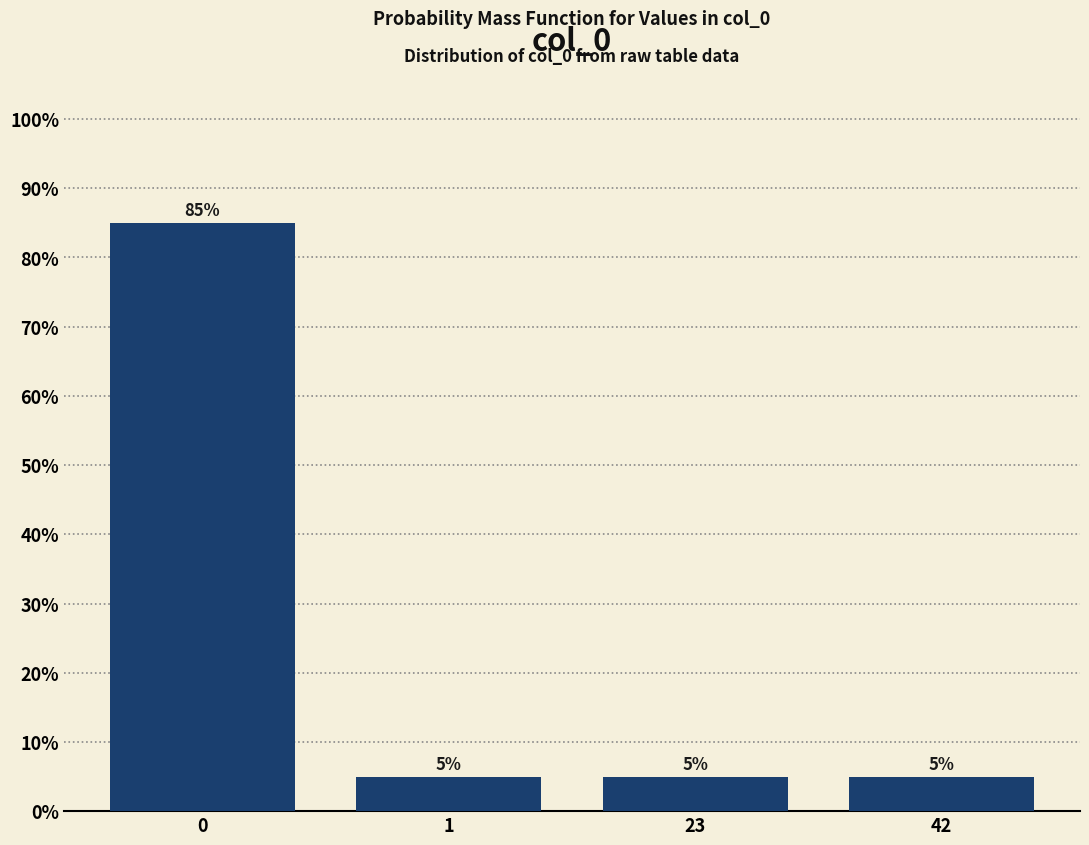

Reading left to right, list all the values displayed in this chart.

85	5	5	5